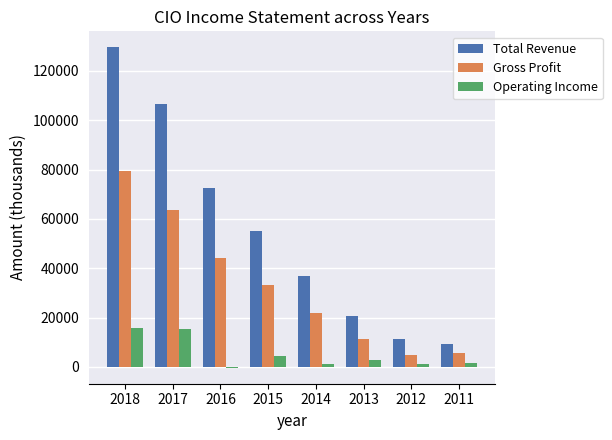

True or false: Total Revenue has a value of 20500 at 2013.

True